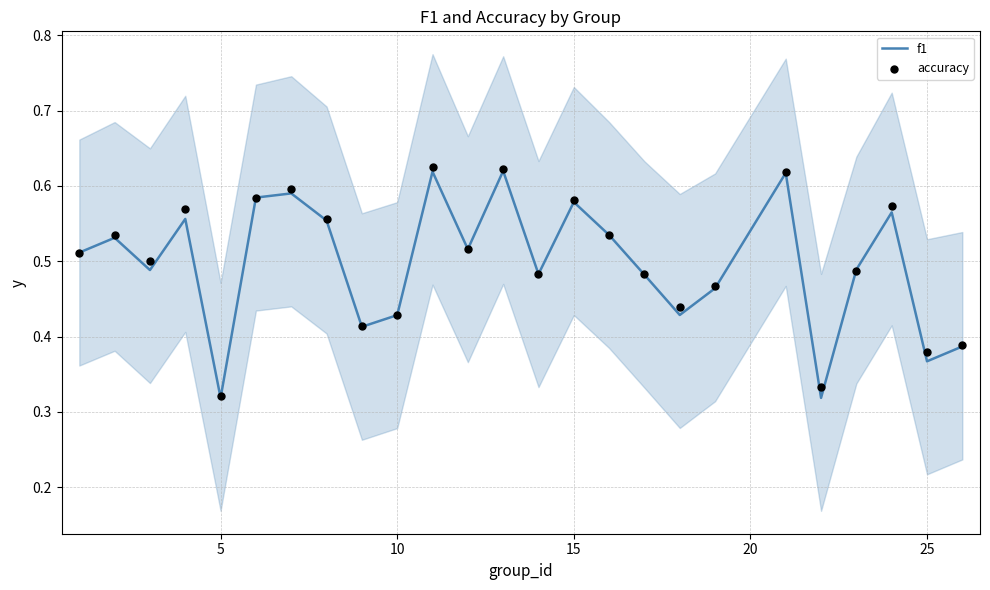

Which series has the widest spread of Y values?

accuracy